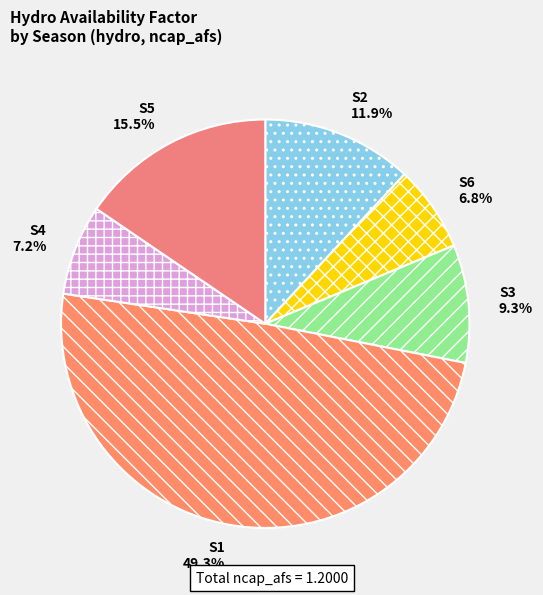

To the nearest percent, what is the average slice percentage?

17%